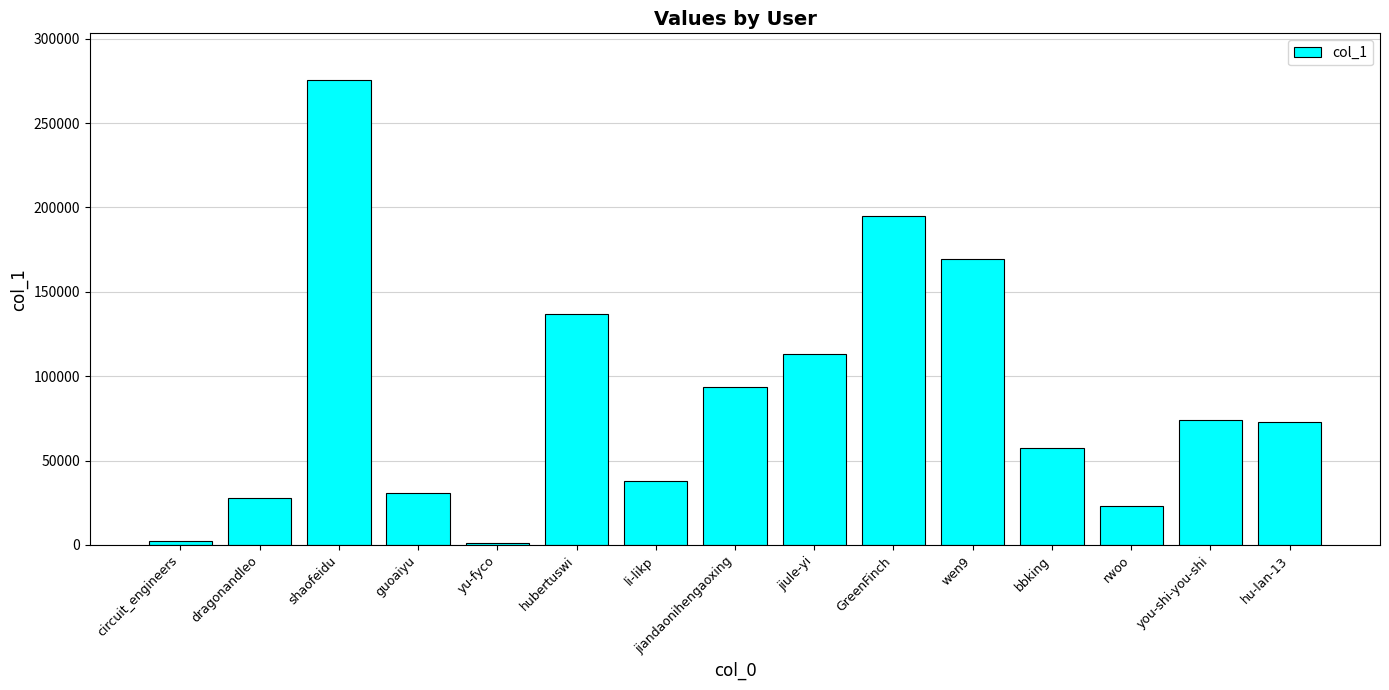

What is the label of the 14th bar from the right?

dragonandleo